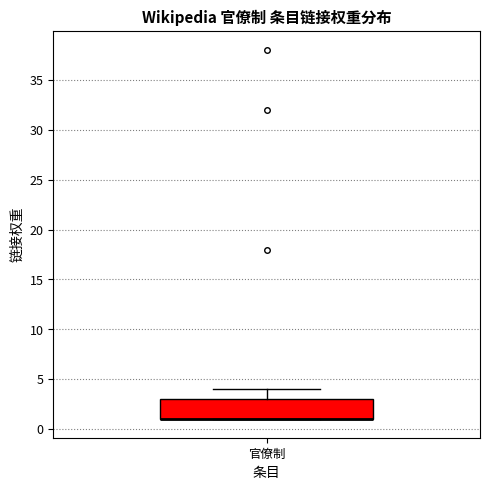

Where is the upper edge of the box for 官僚制 on the y-axis? The values are not printed on the chart, so give them approximately, as read against the axis.

3